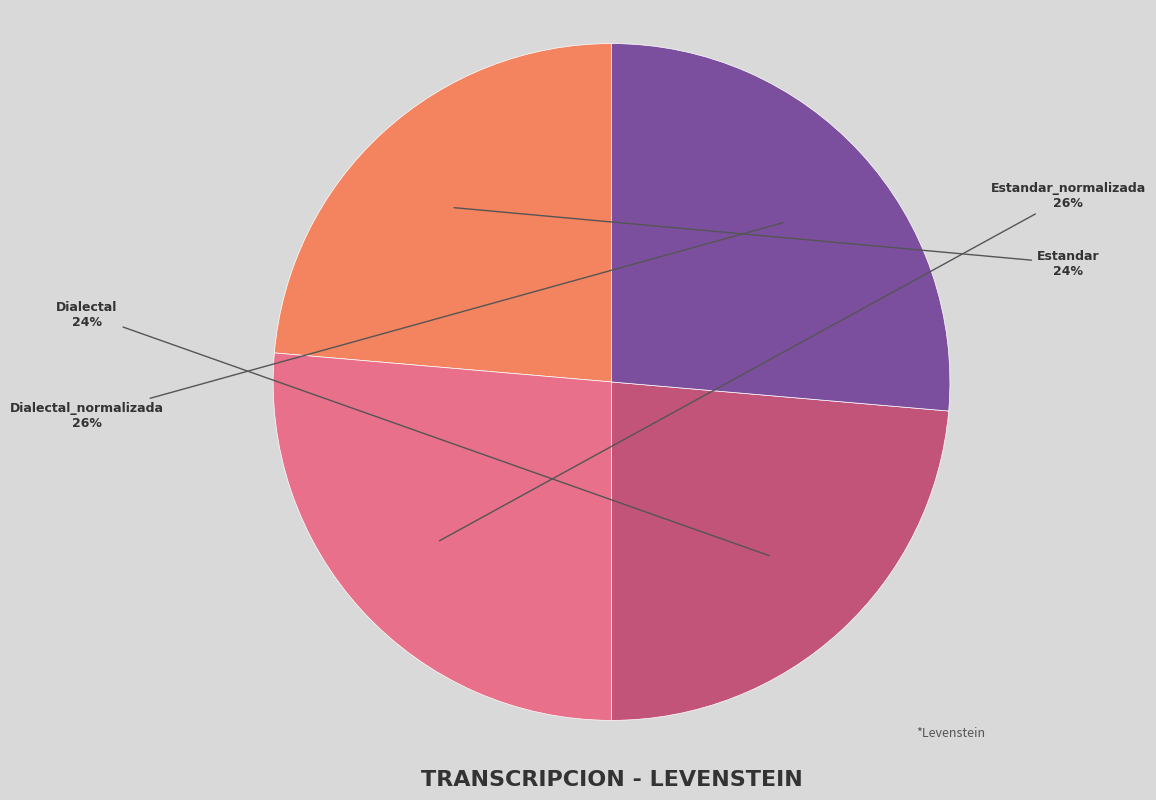

Count the number of slices in the pie.

4